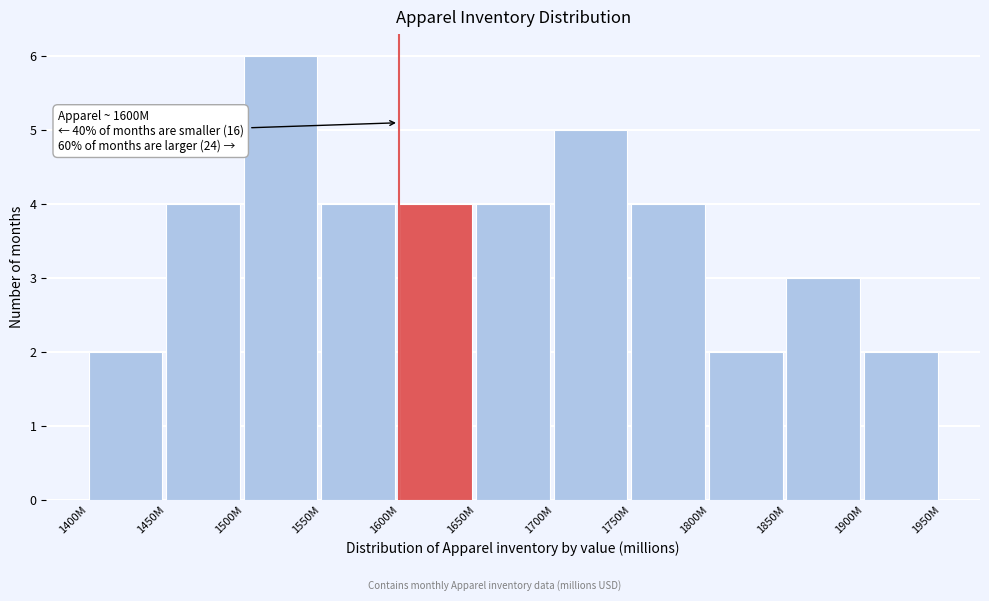

Reading left to right, list all the values displayed in this chart.

2	4	6	4	4	4	5	4	2	3	2